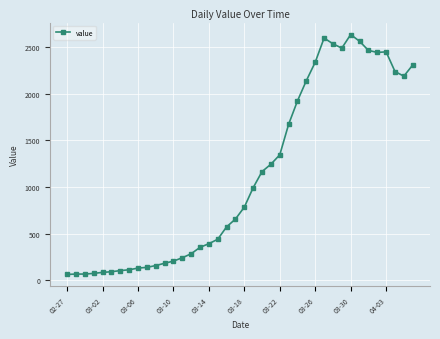

What is the value of the 30th point from the left?

2600